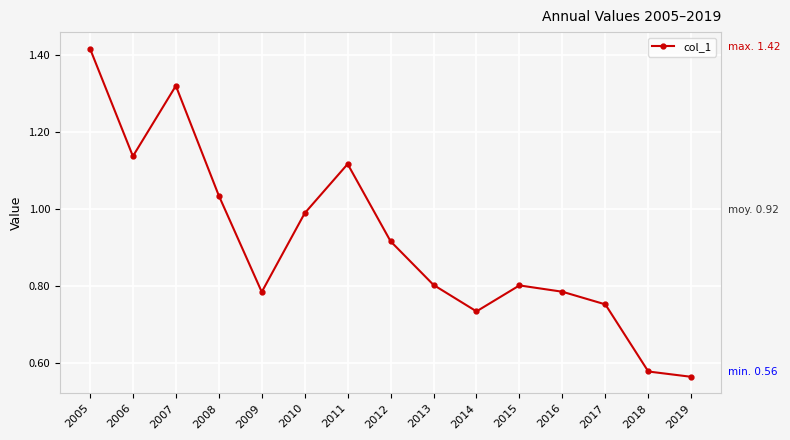

Is it true that the value at 2019 is 0.3?

False